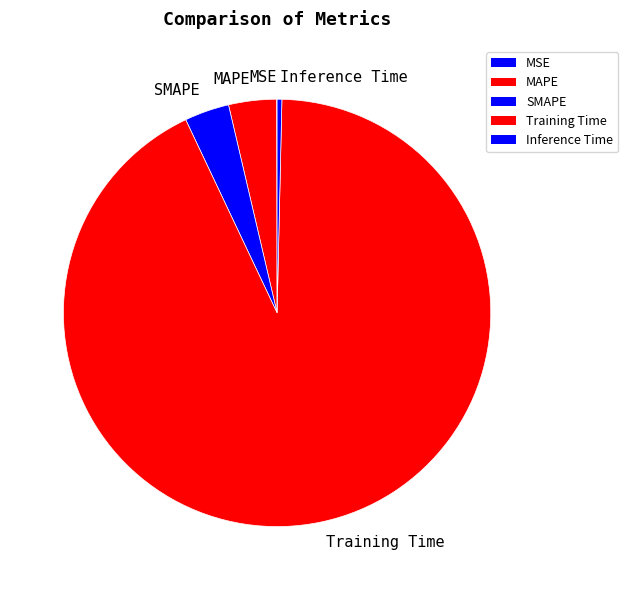

Which has a higher value, MAPE or Training Time?

Training Time